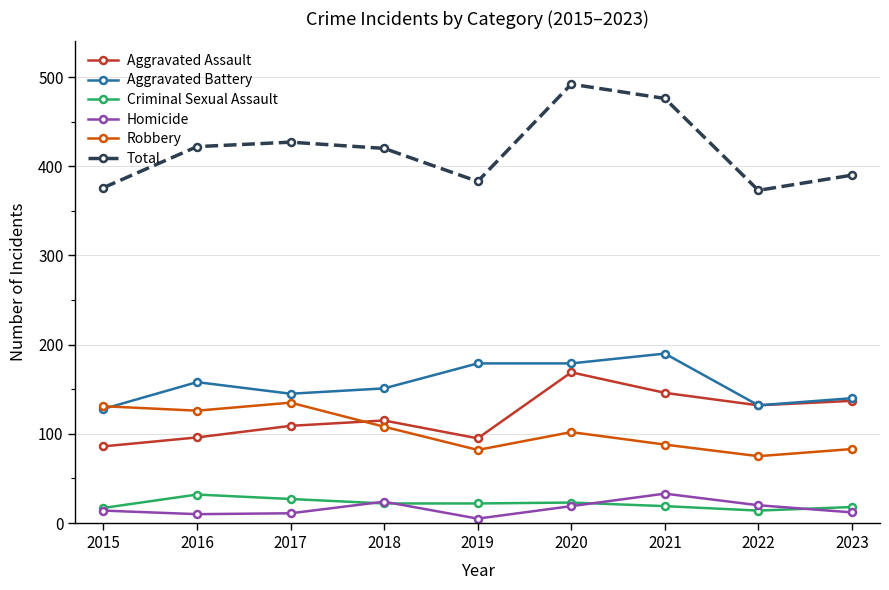

True or false: Aggravated Assault has more than 2 interior local peaks.

False